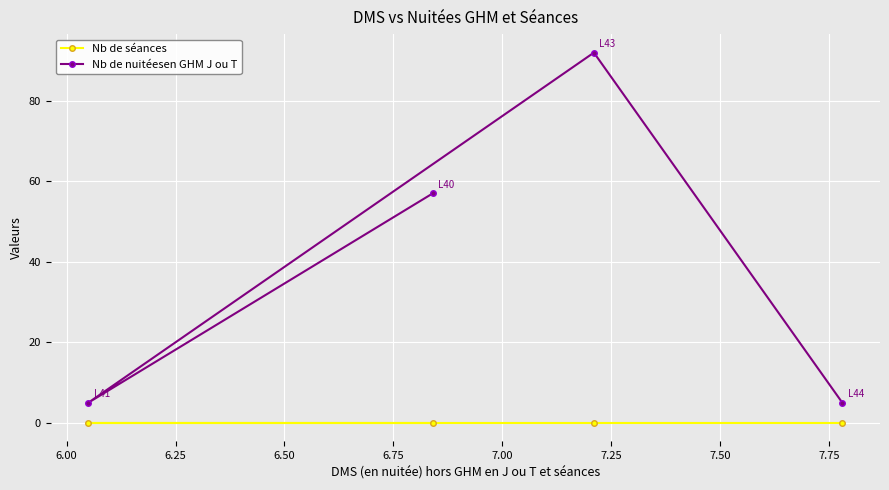

True or false: Nb de séances has more than 1 interior local peaks.

False